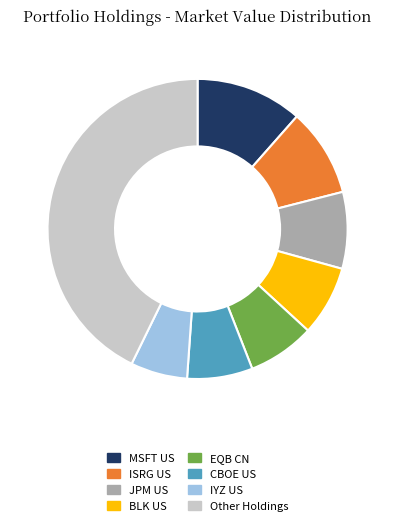

Combined, do EQB CN and MSFT US account for over 50%?

No